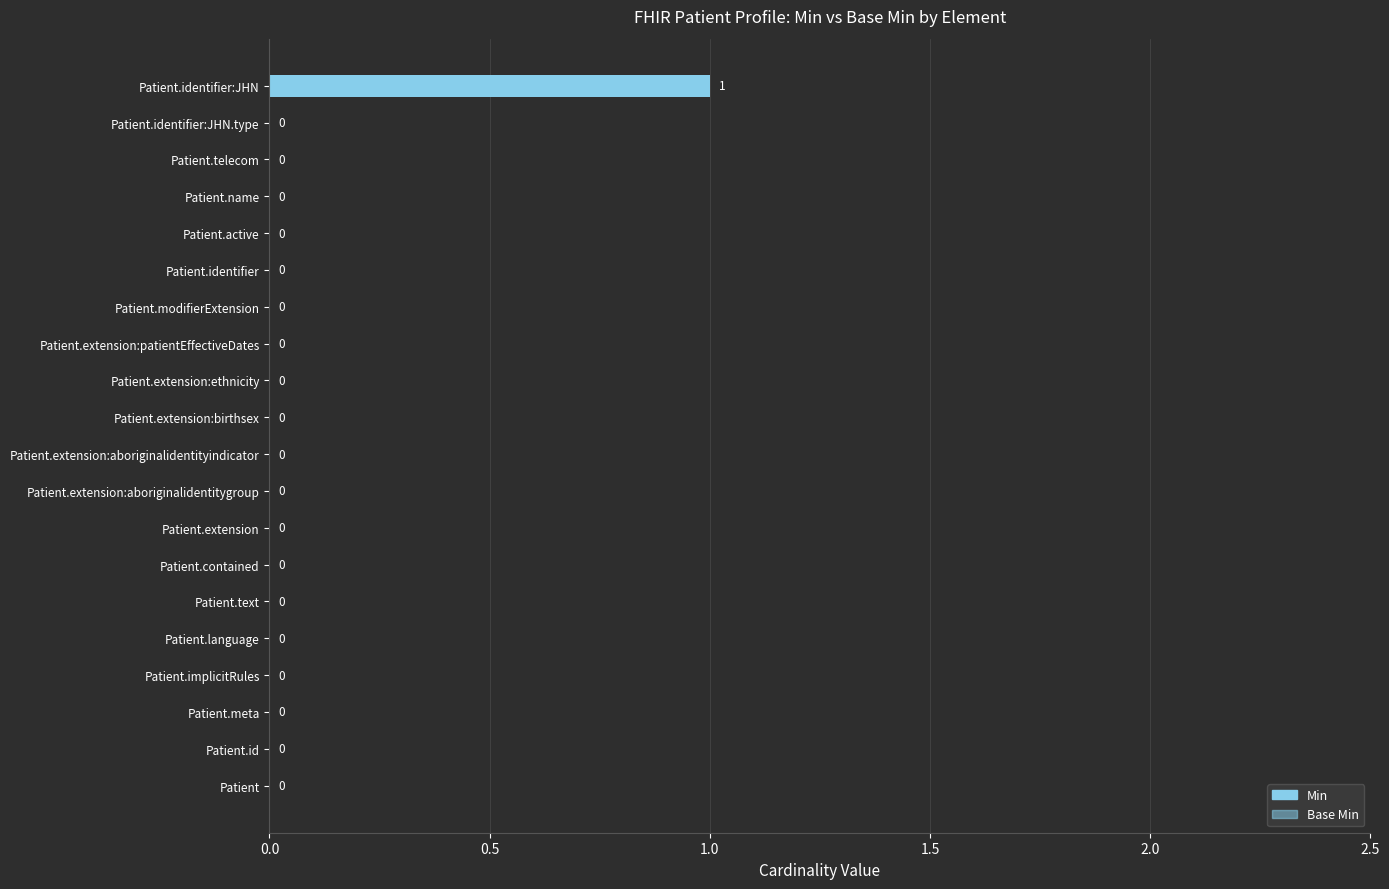

How many values exceed 0?

1